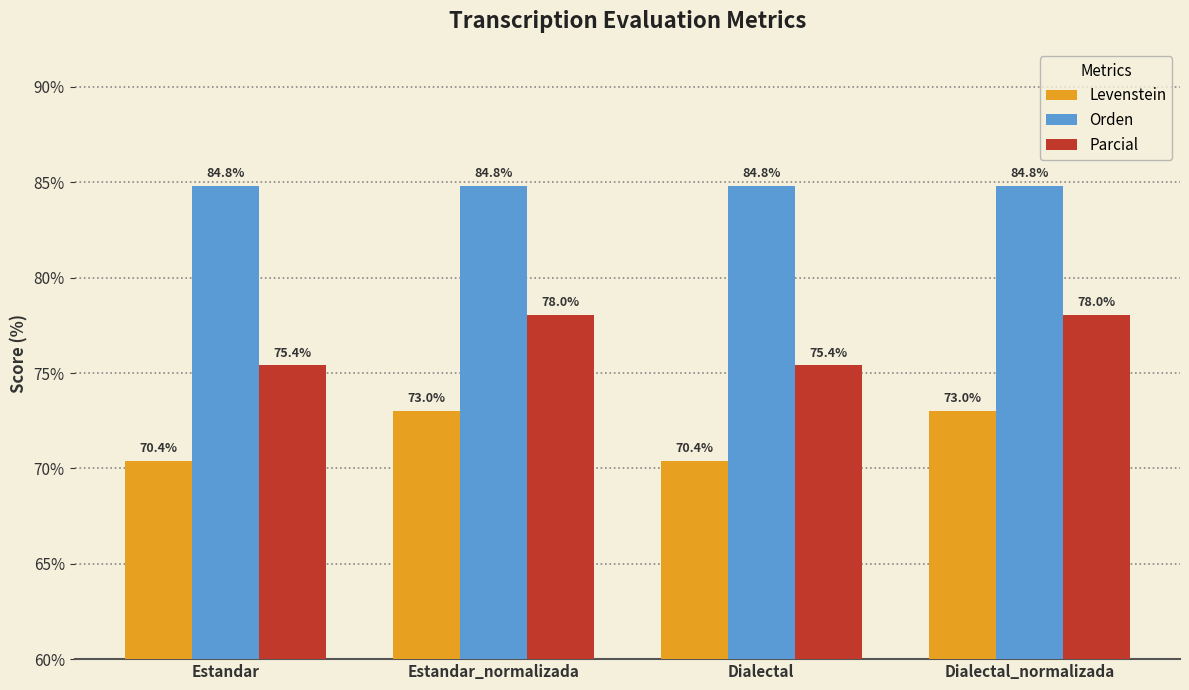

List the series in order of their overall mean, lowest first.

Levenstein, Parcial, Orden